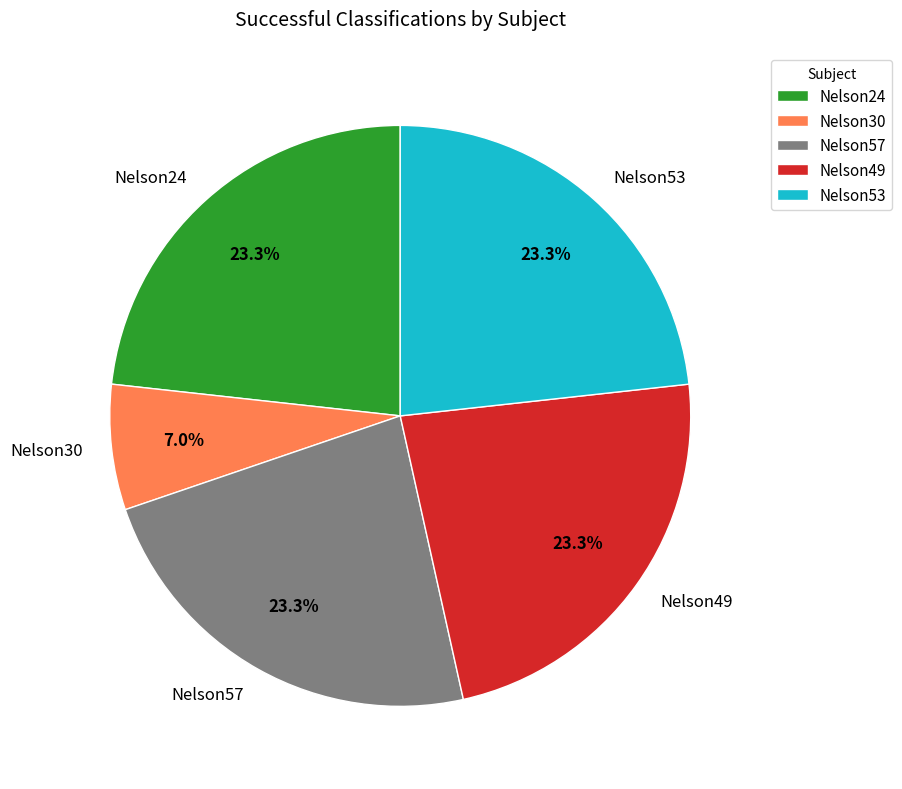

Which has a higher value, Nelson24 or Nelson30?

Nelson24